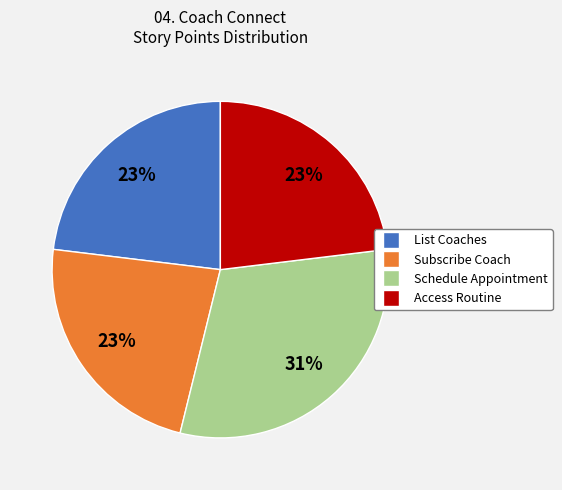

Which slice is the largest?

Schedule Appointment